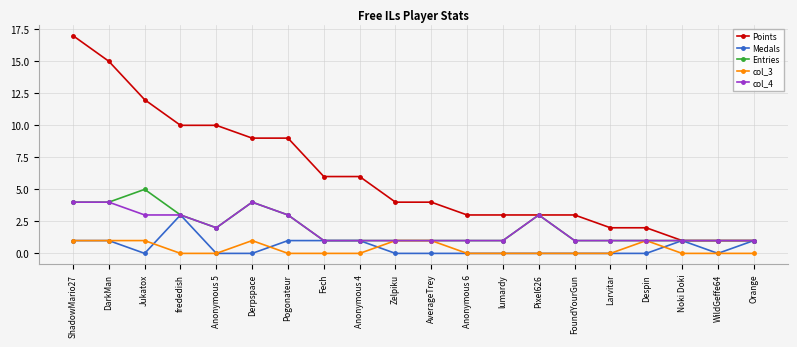

What is the difference between the highest and lowest values at Derpspace?

9